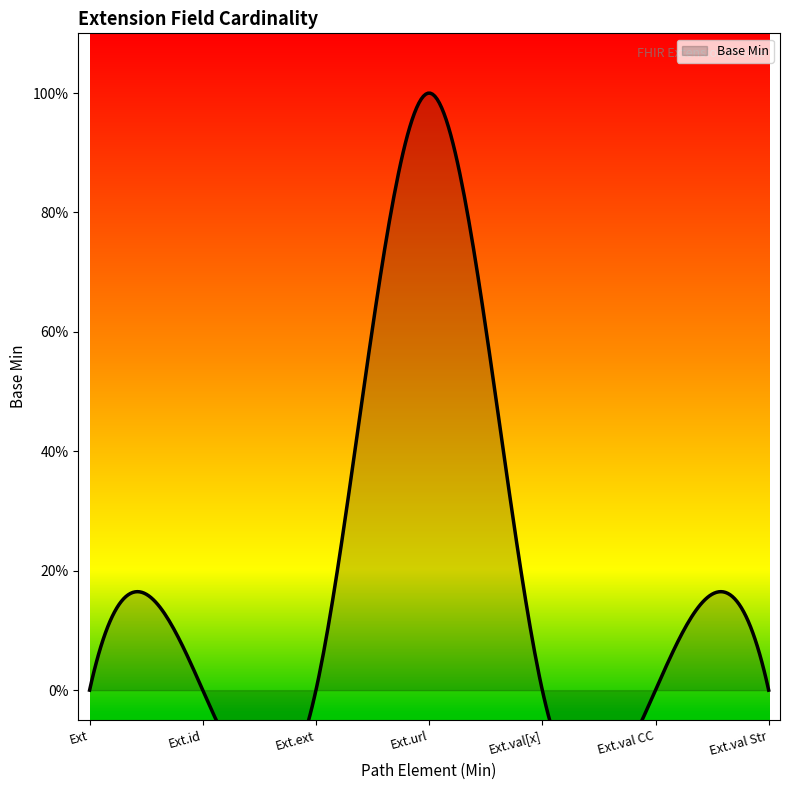

Reading right to left, what are all the values shown in this chart?

0	0	0	1	0	0	0